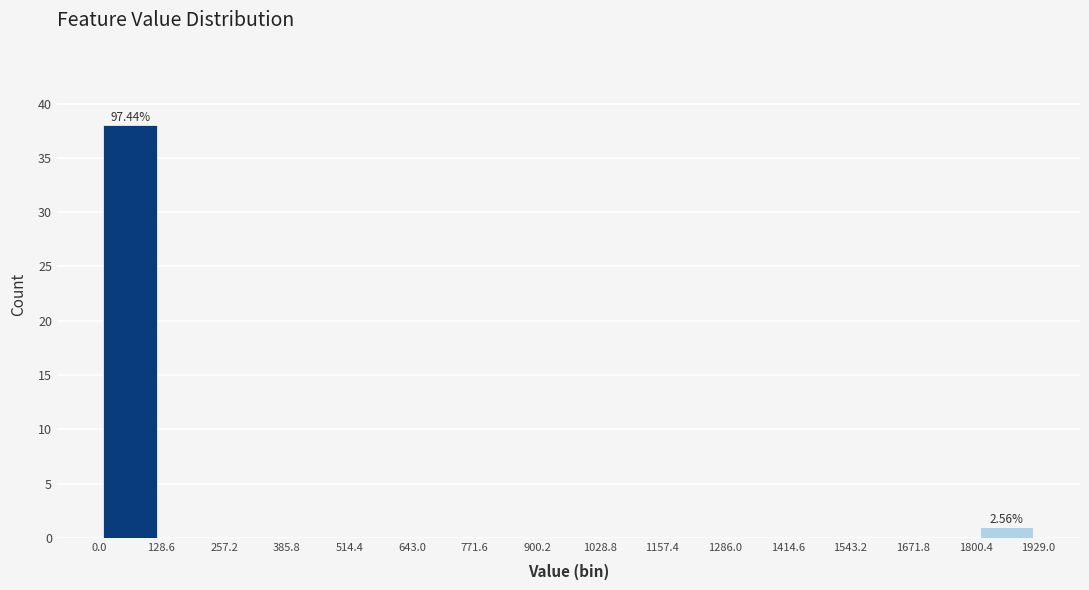

Over which range of the x-axis is the bar tallest?

0.0 to 128.6